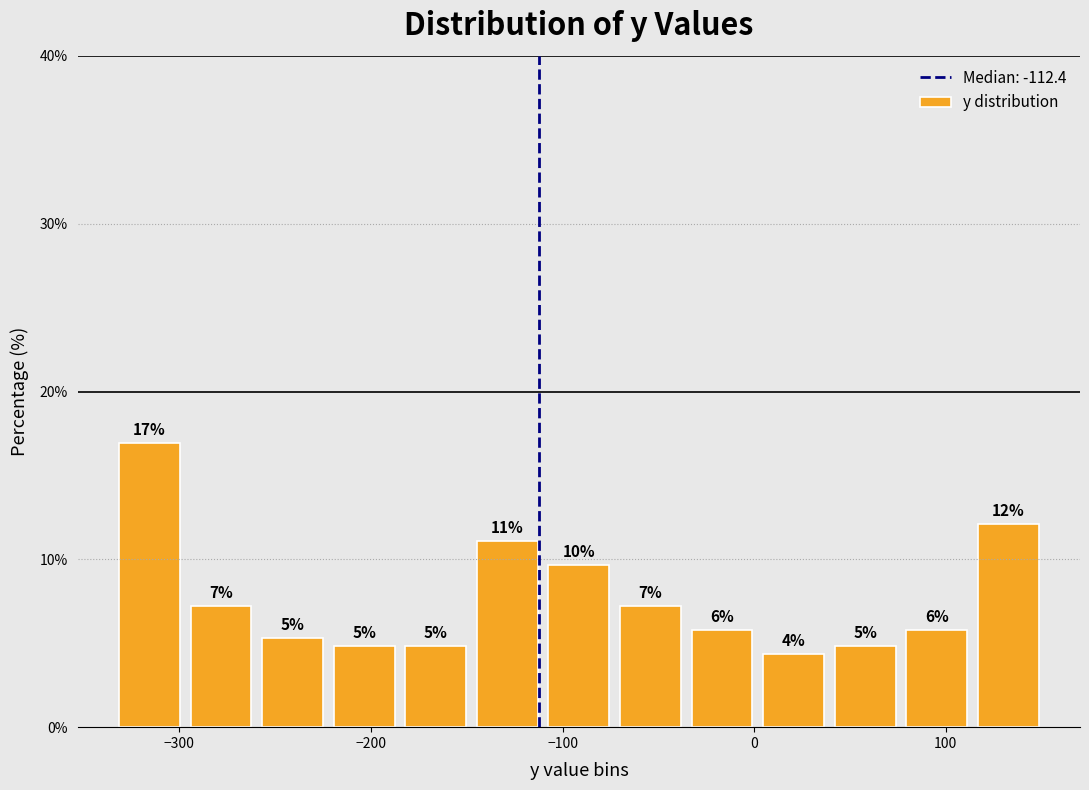

Read against the x-axis, roughly where is the centre of the tallest bar?

-320